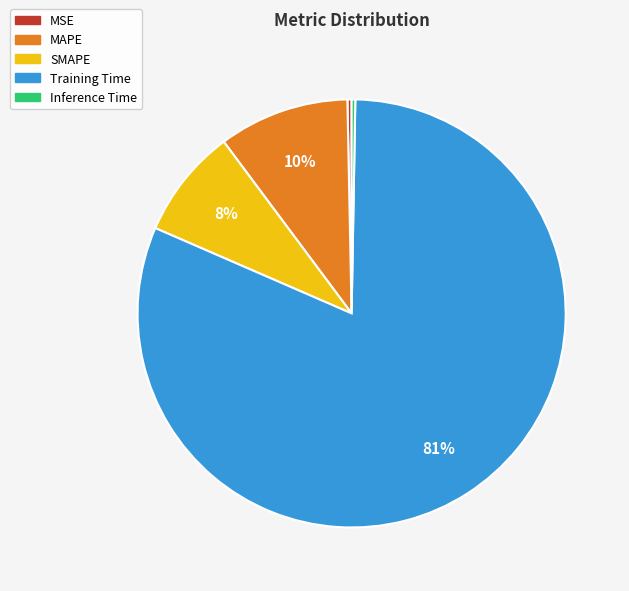

The Training Time slice represents 81% of the pie. True or false?

True